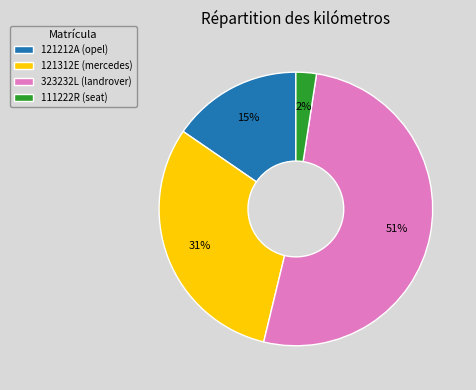

How many slices are in this pie chart?

4